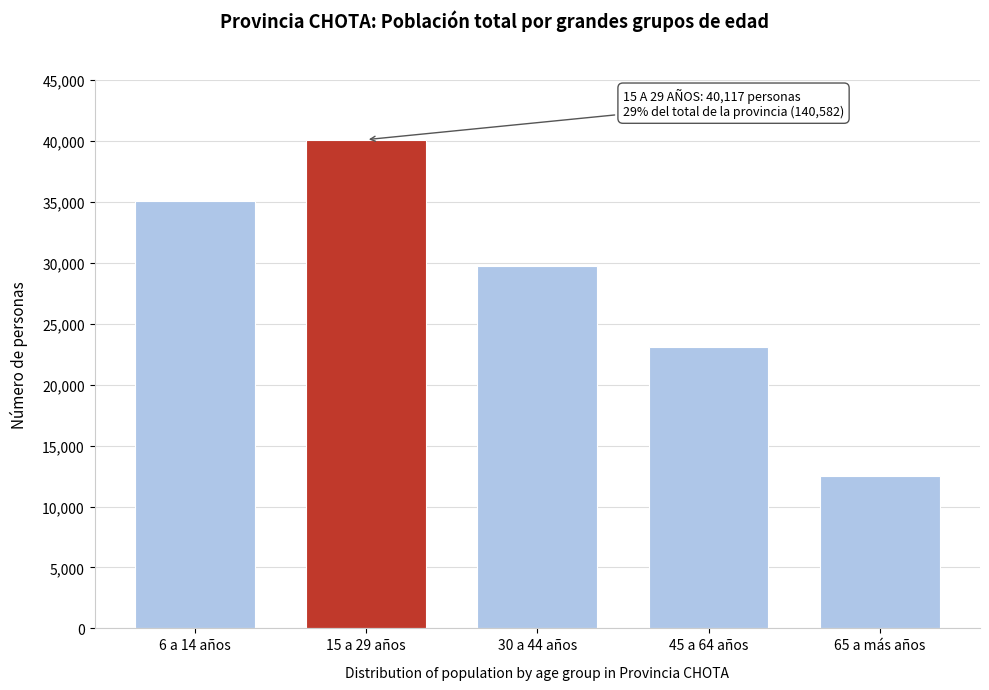

Reading left to right, transcribe all the data shown in this chart.

35095	40117	29728	23113	12529